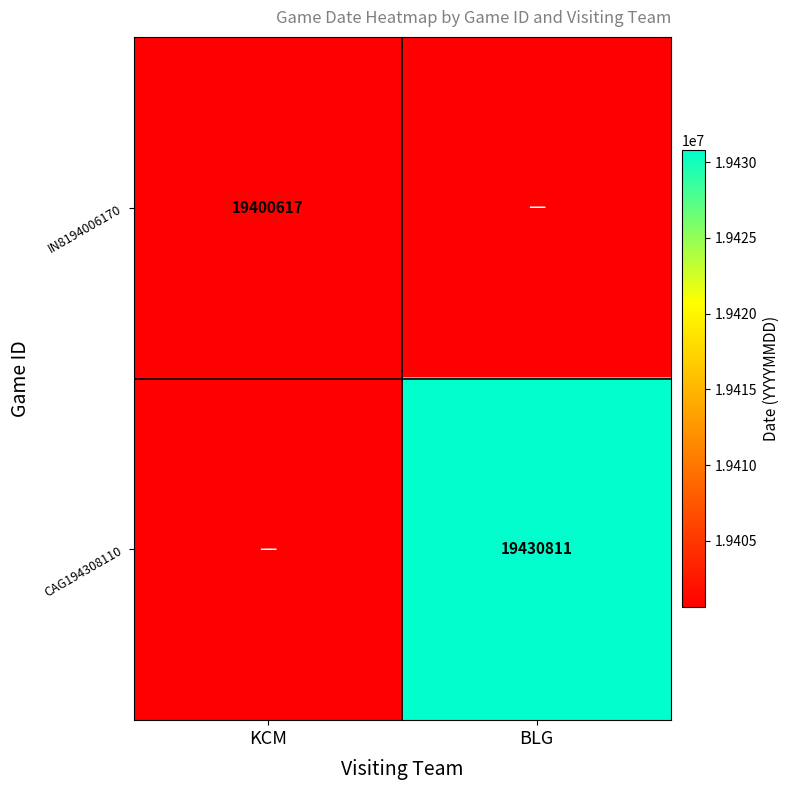

Is the value of CAG194308110 at BLG greater than the value of IN8194006170 at KCM?

Yes